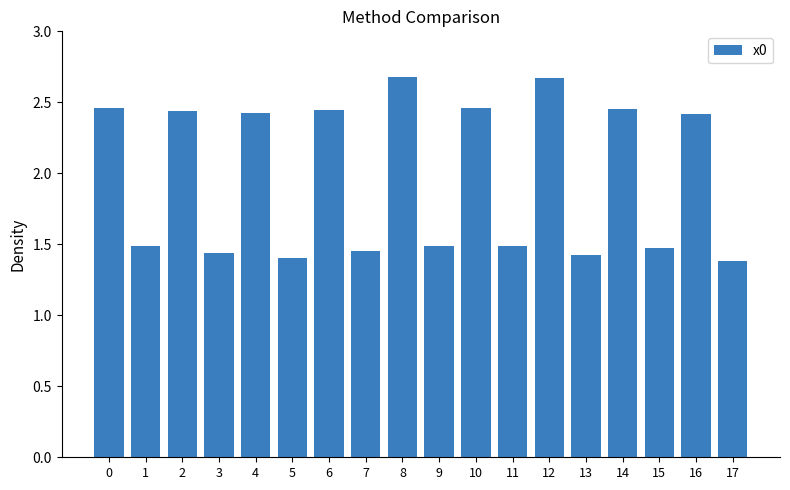

What is the difference between the maximum and minimum values?

1.3